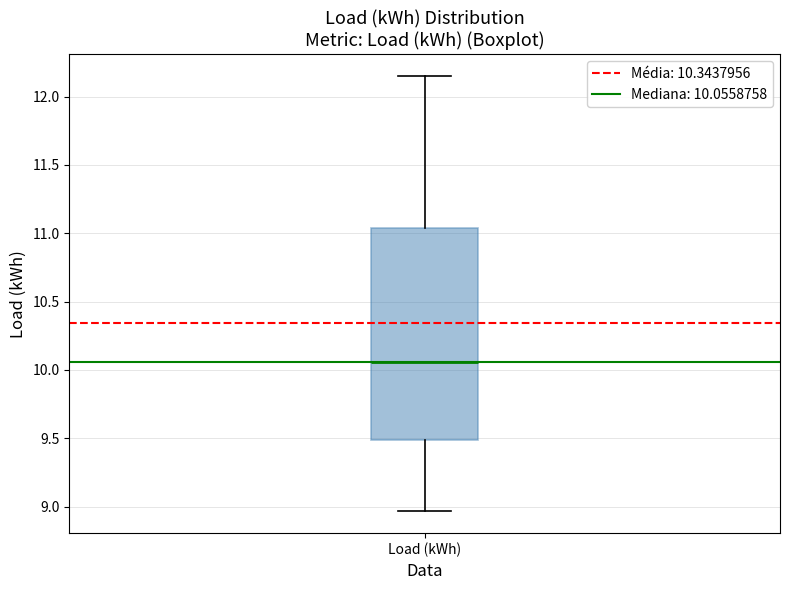

Where does the median line of the box for Load (kWh) sit on the y-axis? The values are not printed on the chart, so give them approximately, as read against the axis.

10.05